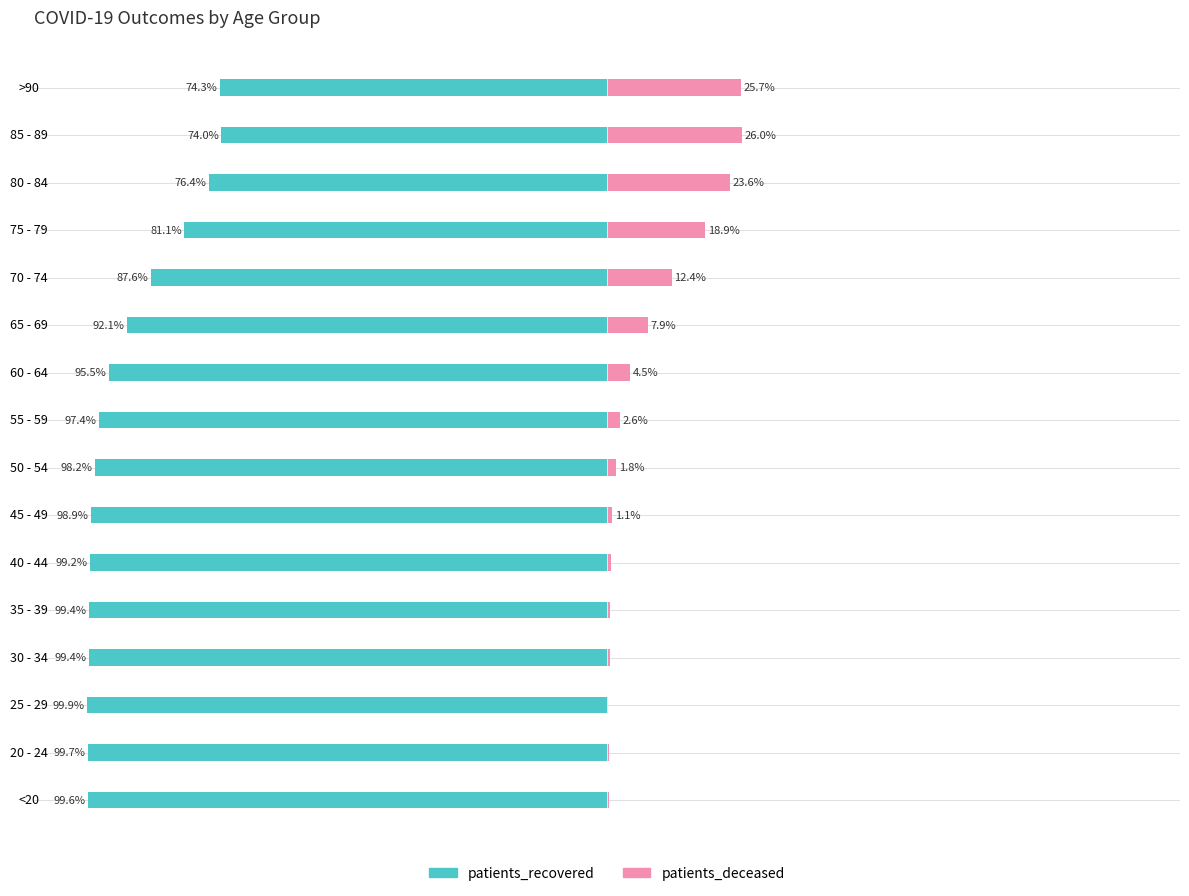

At <20, list the series in order from largest to smallest.

patients_deceased, patients_recovered